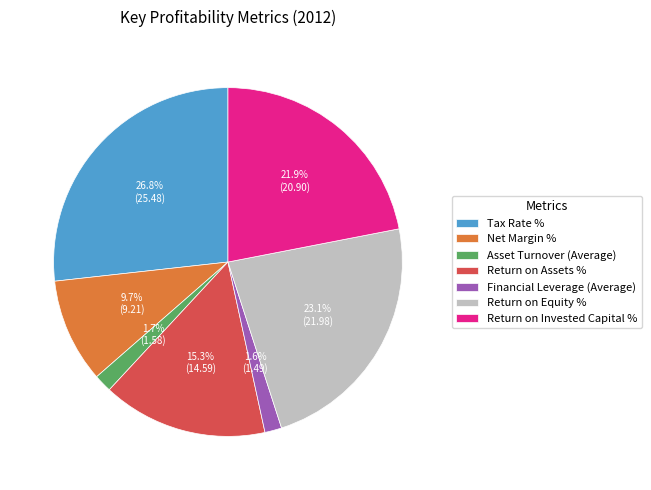

What is the total percentage of Tax Rate % and Return on Assets %?

42.1%